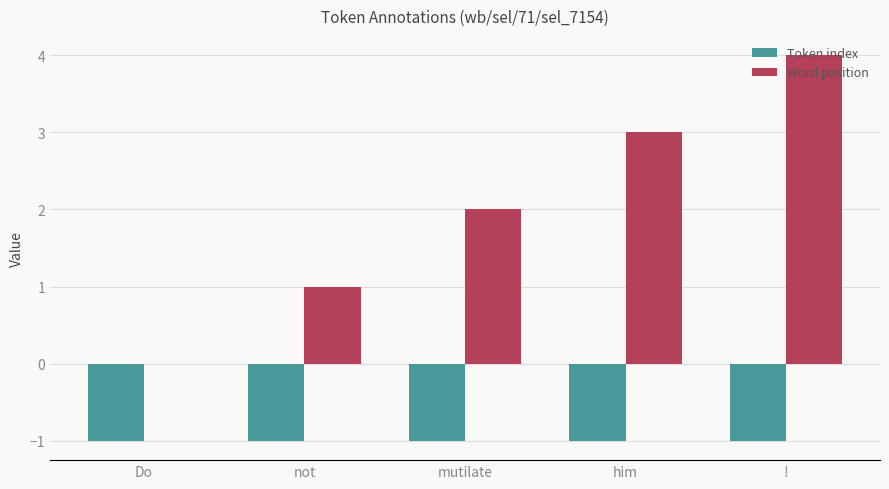

Read the Token index value at not.

-1